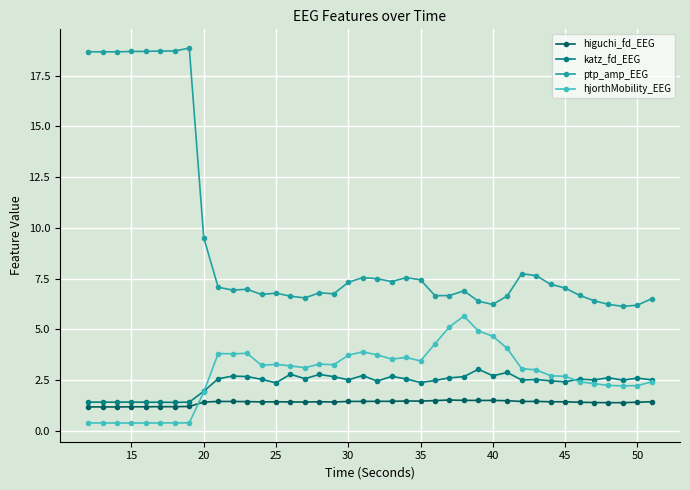

What is the sum of all hjorthMobility_EEG values?

111.9